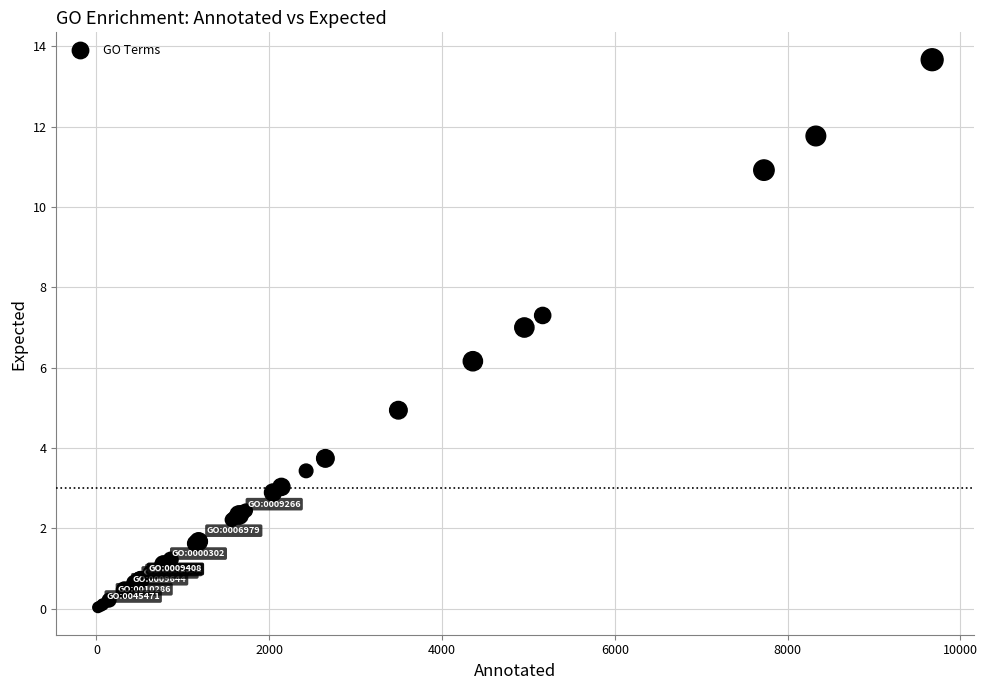

What Y value in the scatter plot is closest to 6?

6.2